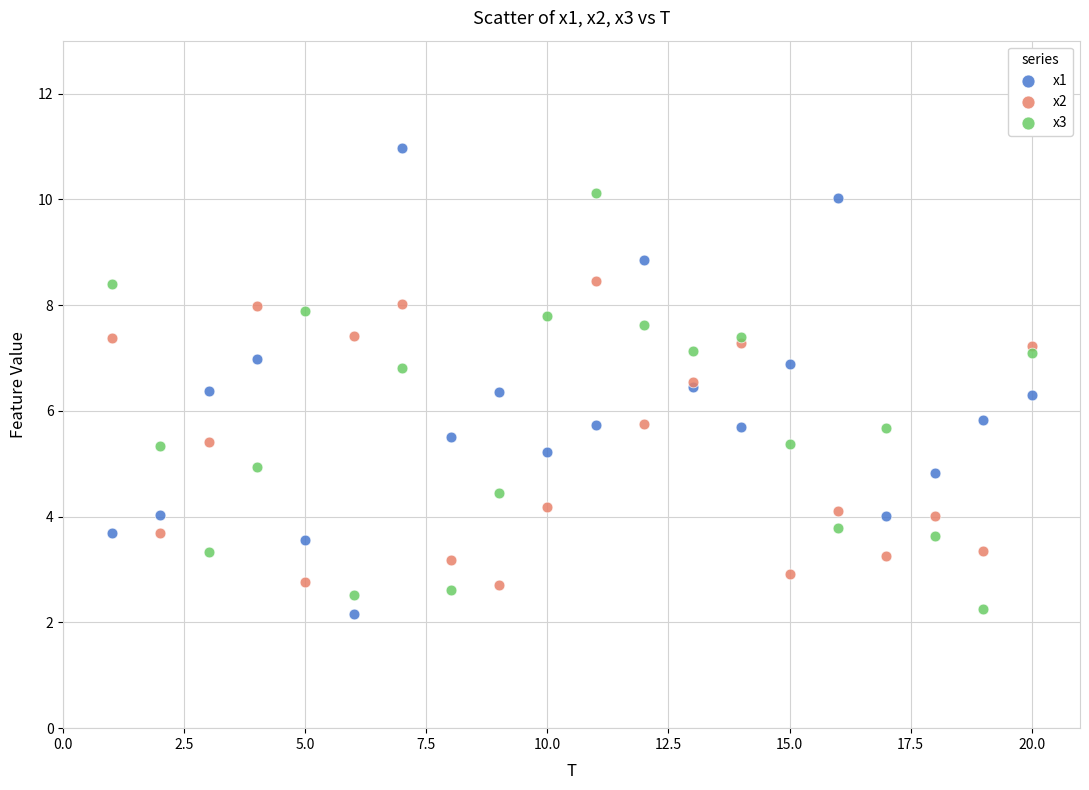

What is the X range (max minus min) for the scatter plot?

19.0